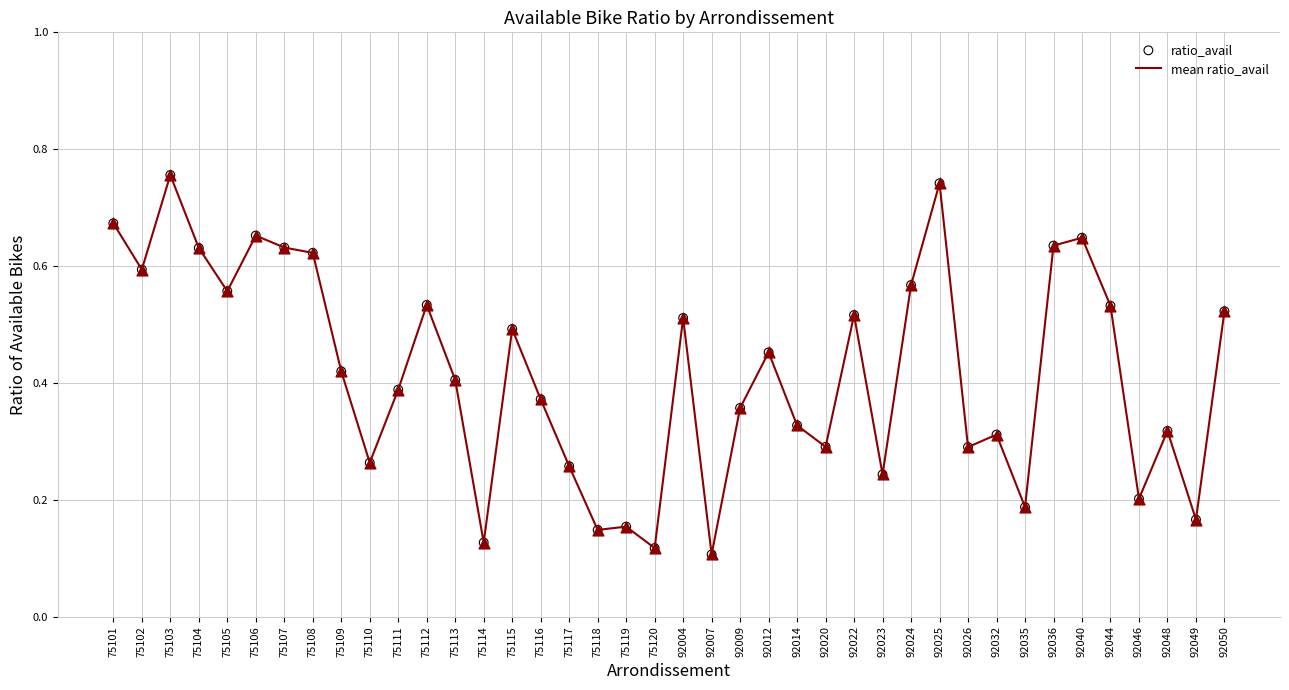

What is the change in value from 92026 to 92044?

+0.2